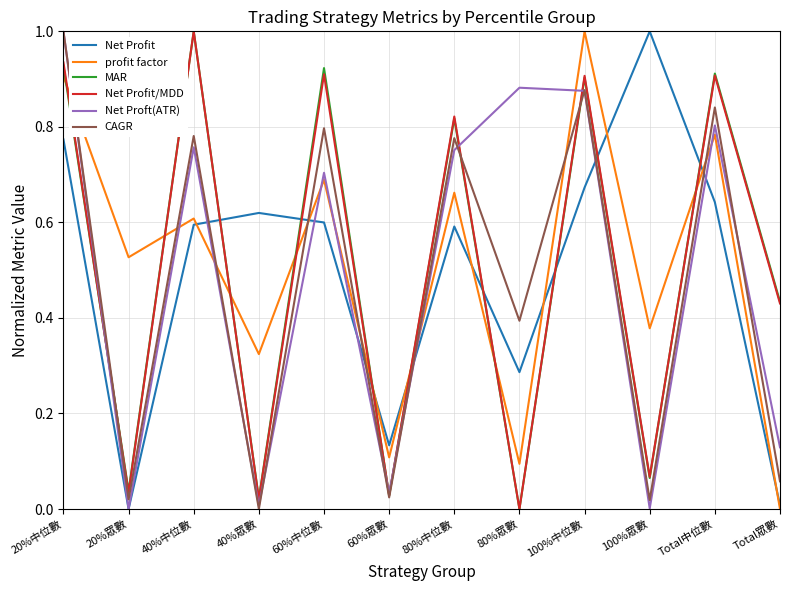

What position from the right is 20%中位數?

12